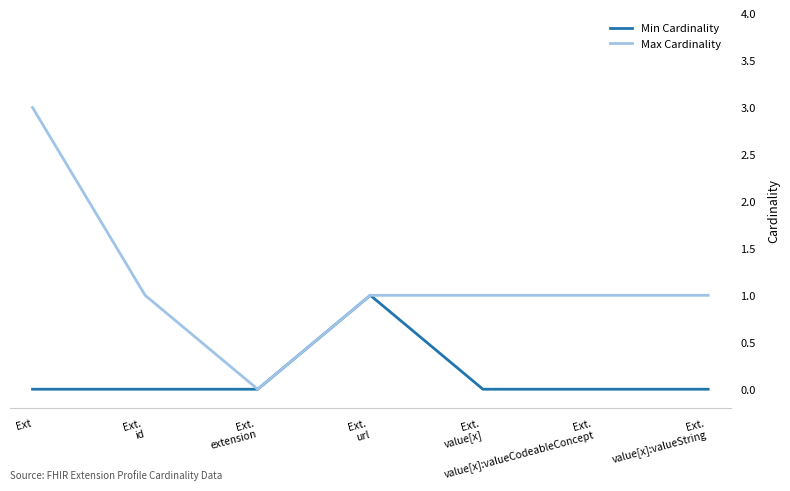

Rank the series by their maximum value, from highest to lowest.

Max Cardinality, Min Cardinality